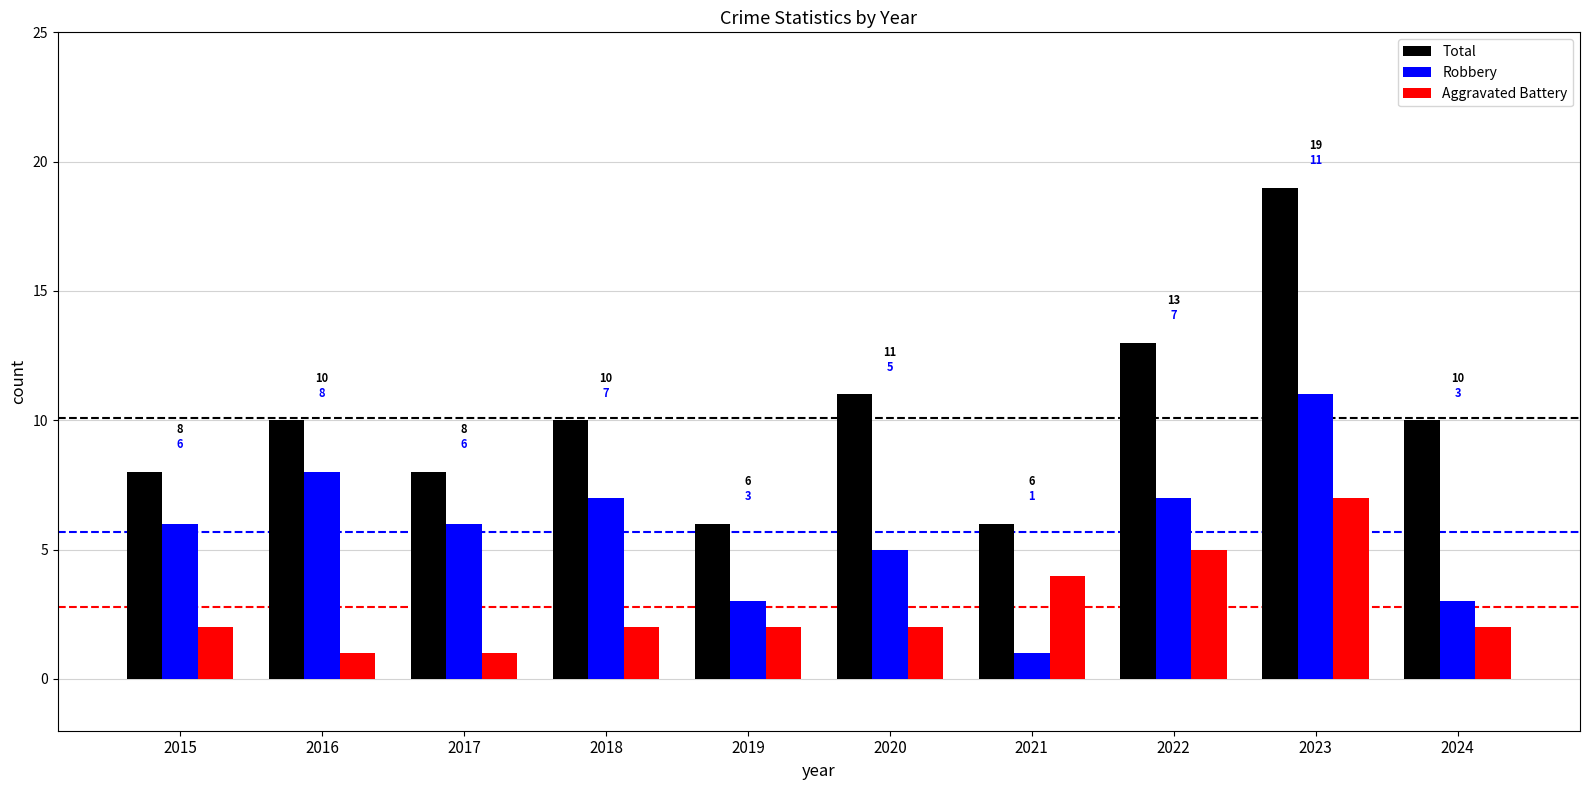

What is the value of the Robbery bar at the 4th from the left?

7